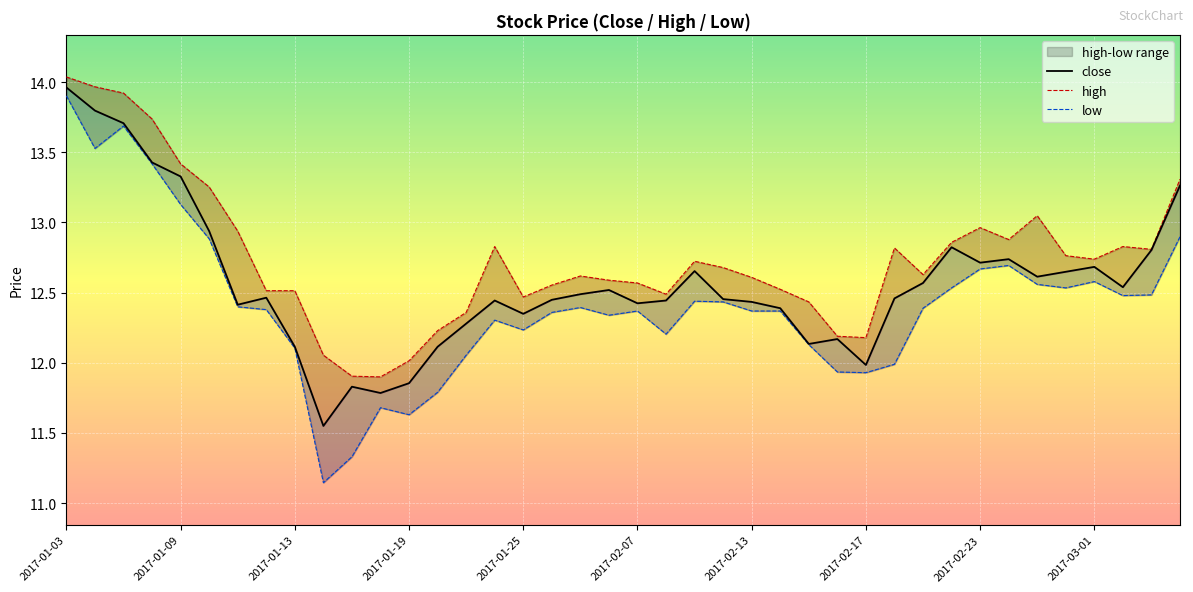

The value of close at 2017-01-03 is 14.0. True or false?

True